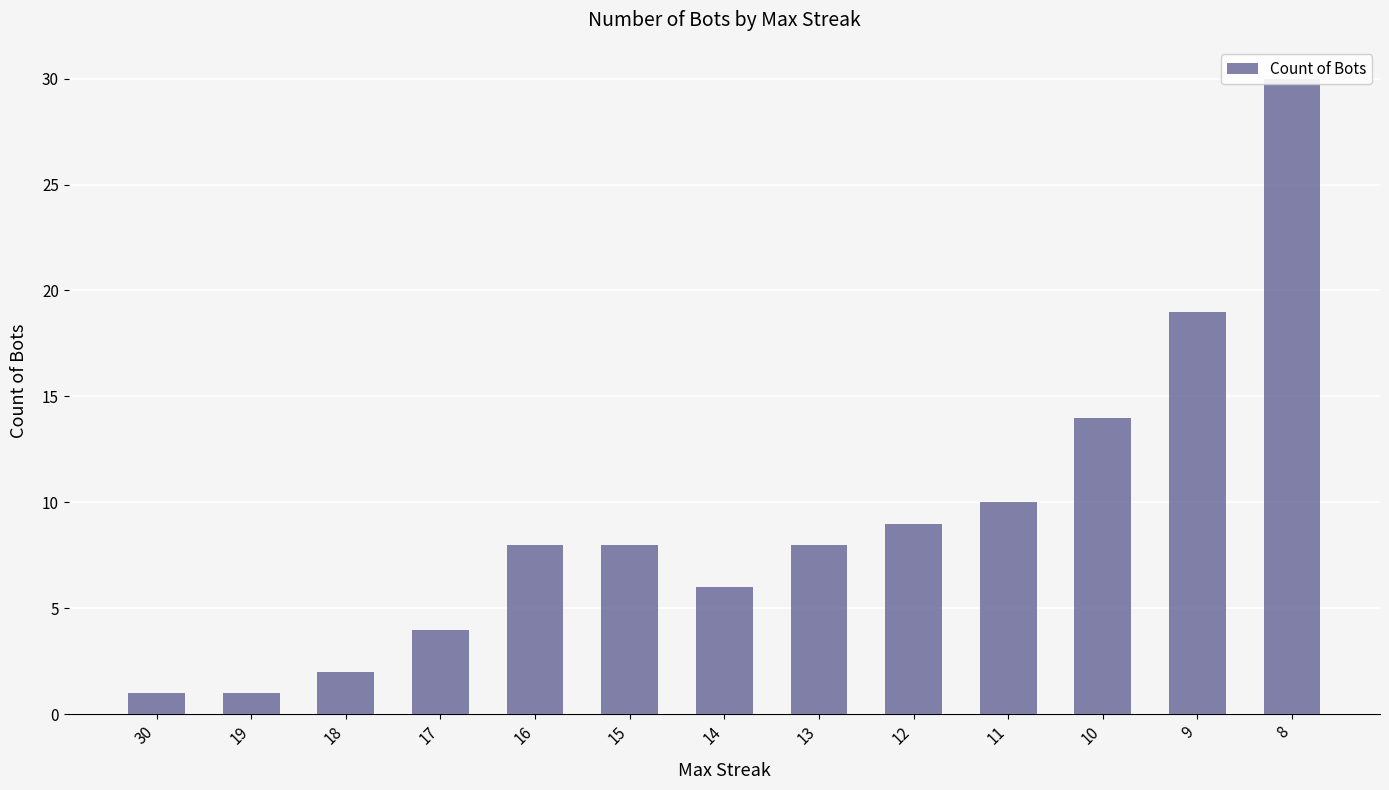

Are the bars horizontal?

No